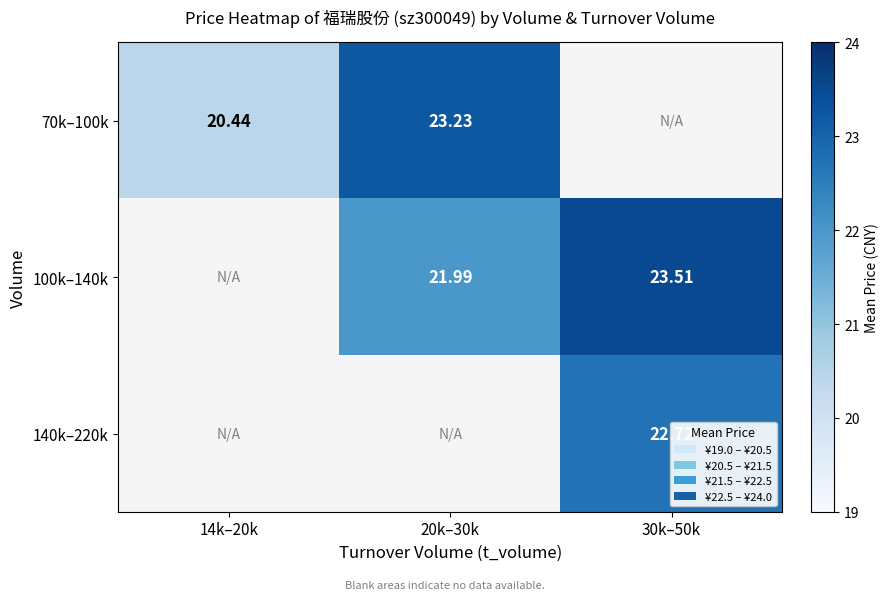

Which label corresponds to the smallest value in the chart?

14k–20k